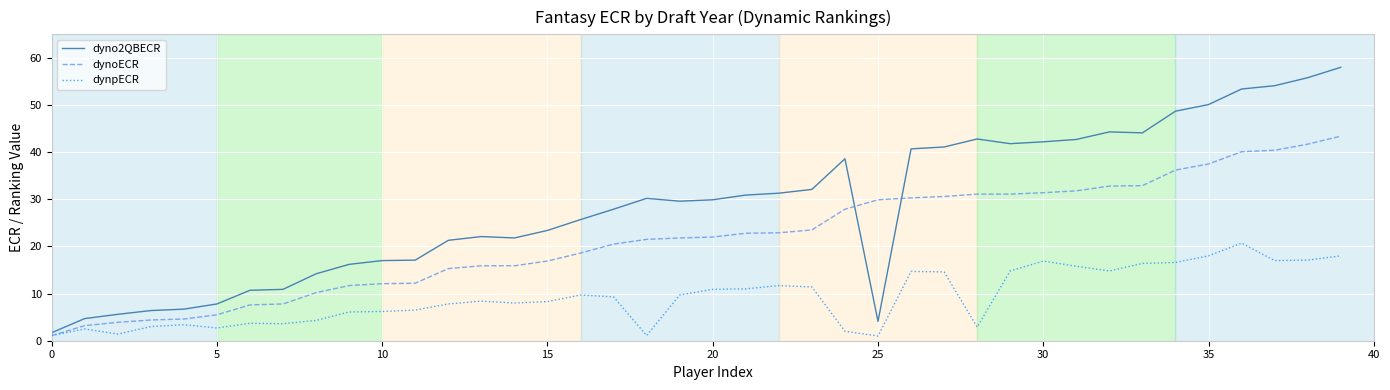

What is the lowest value of the dyno2QBECR series?

1.7